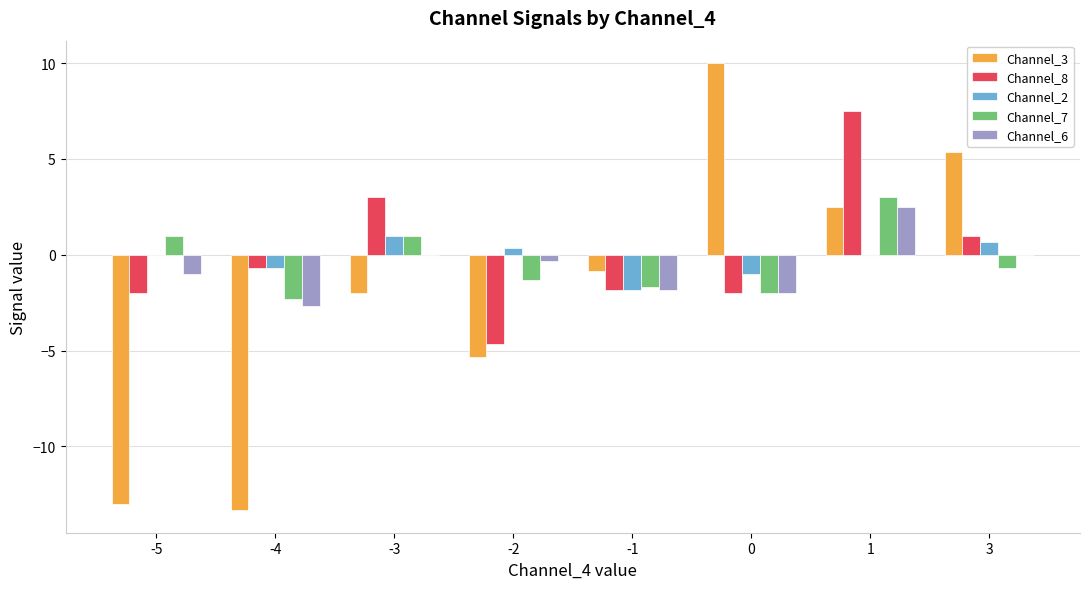

Is the value of Channel_7 at -1 greater than the value of Channel_3 at 1?

No